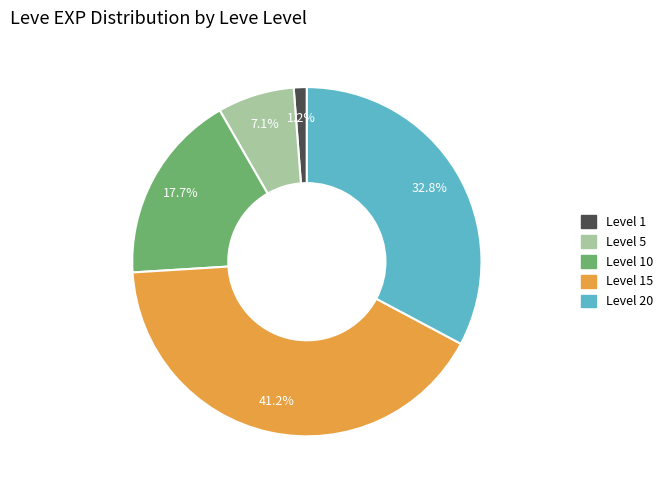

How many segments does this pie chart have?

5